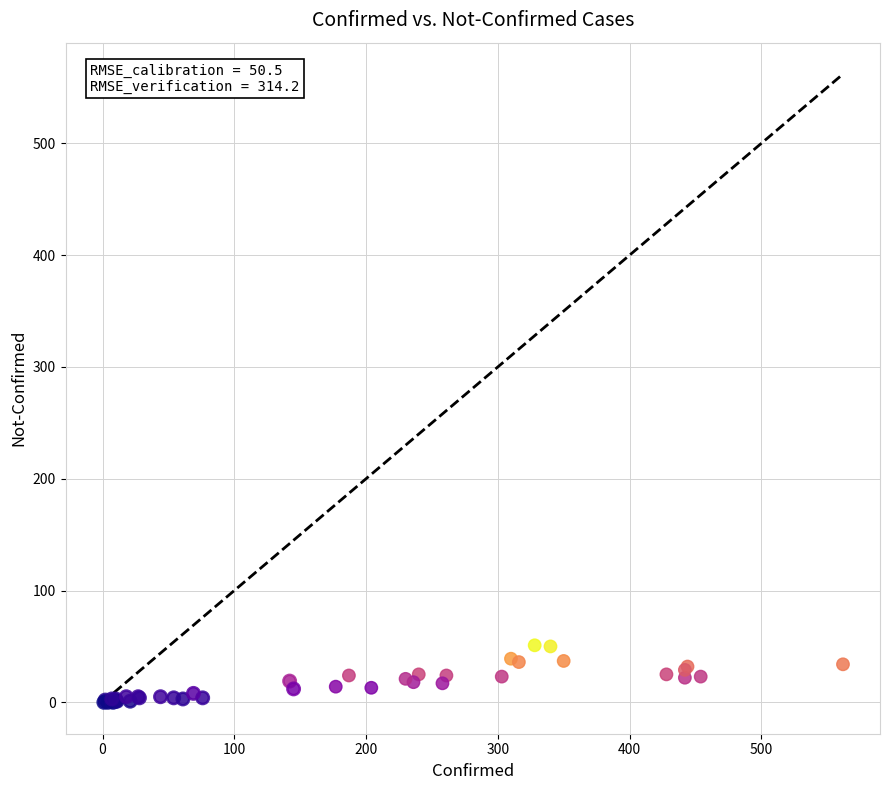

Which series has the widest spread of Y values?

Verification